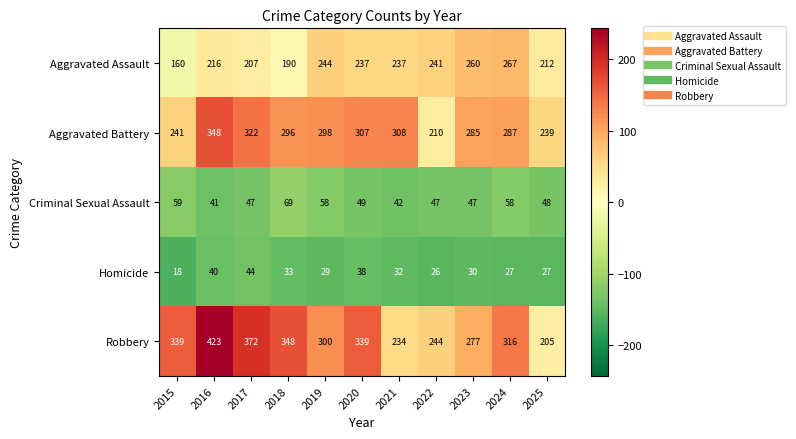

What is the sum of the Aggravated Battery values at 2015 and 2022?

451